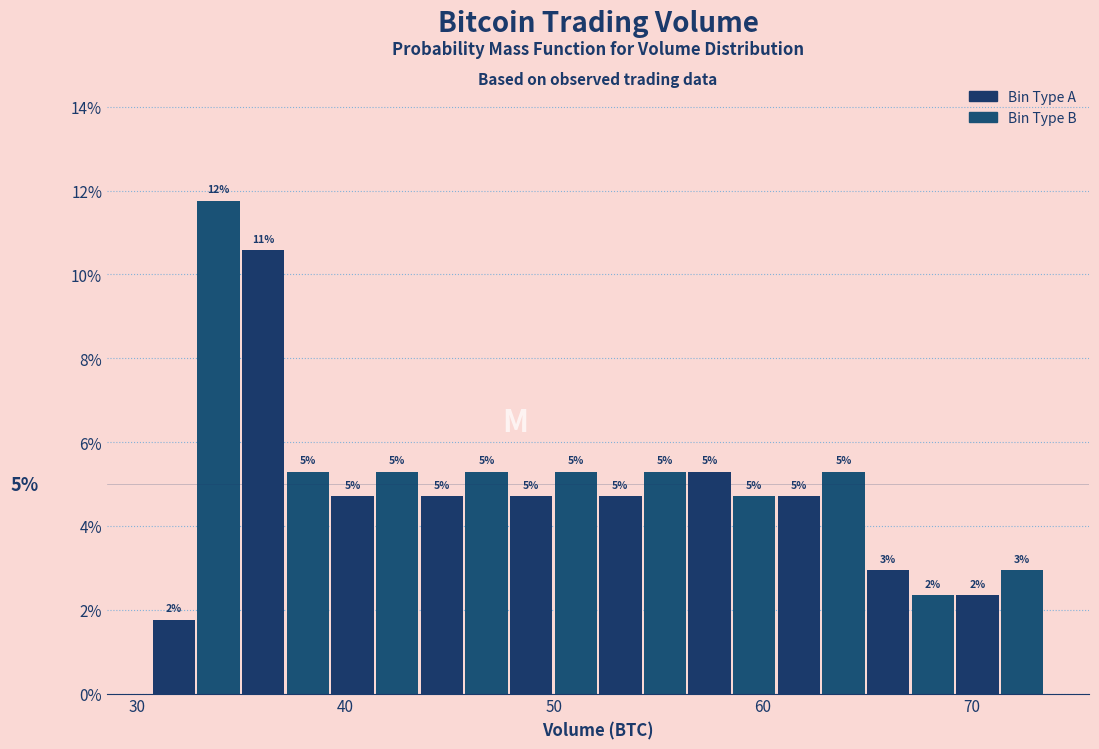

Read against the x-axis, roughly where is the centre of the tallest bar?

34